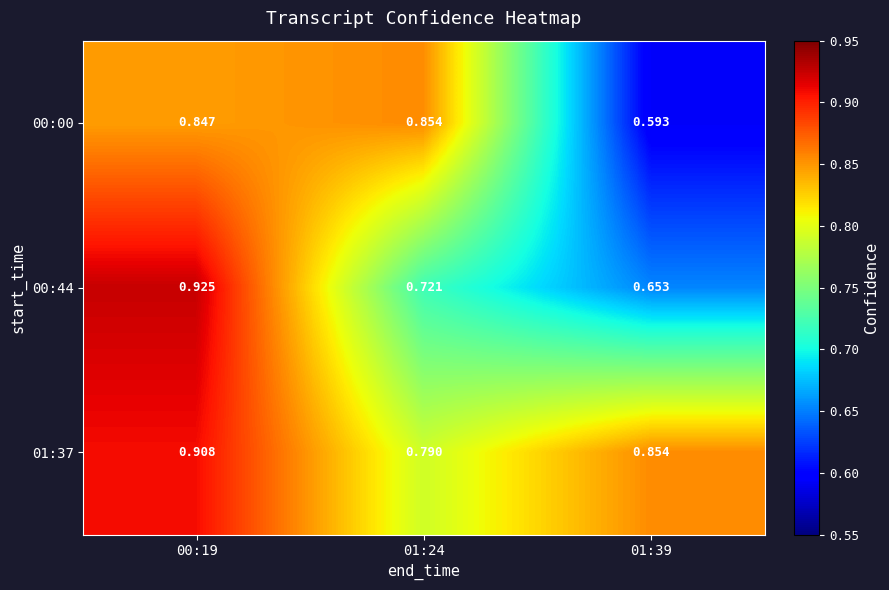

At 01:24, list the series in order from largest to smallest.

00:00, 01:37, 00:44